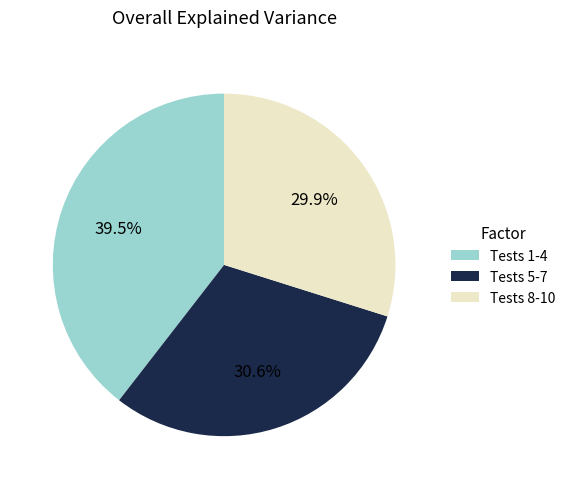

Is there any slice that represents more than half of the pie?

No